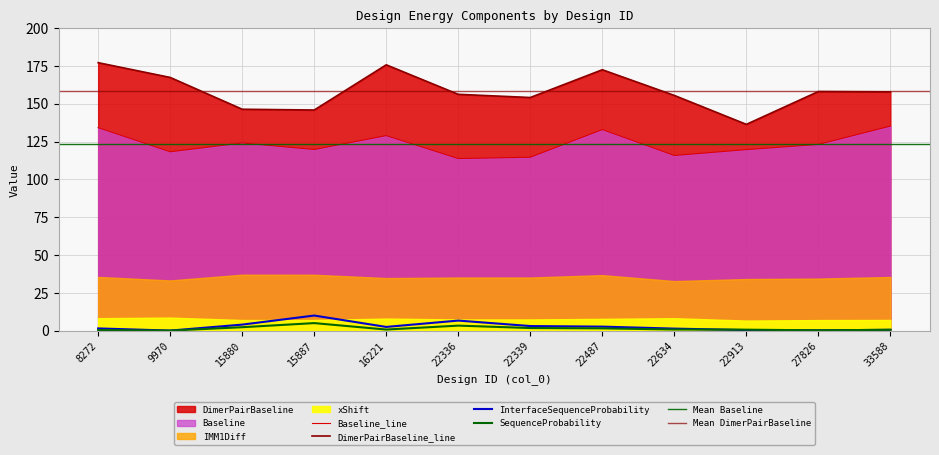

True or false: SequenceProbability and DimerPairBaseline cross at least once.

False